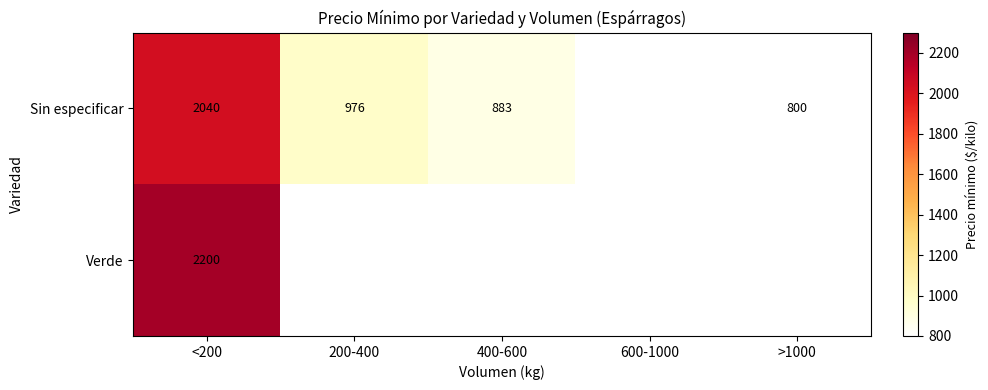

What is the sum of the Sin especificar values at >1000 and <200?

2840